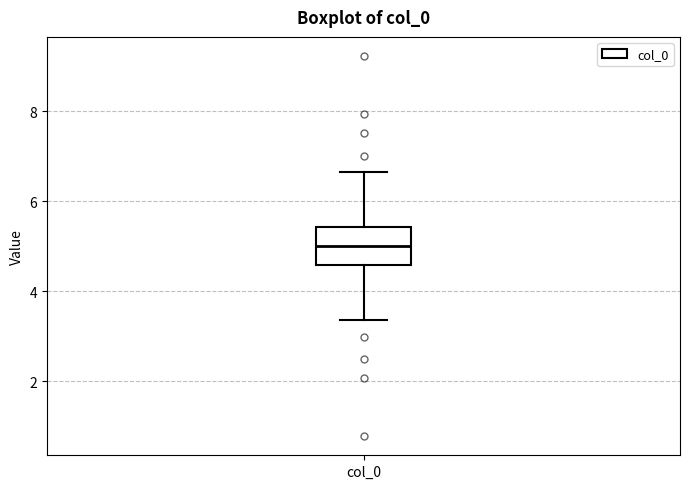

Where is the upper edge of the box for col_0 on the y-axis? The values are not printed on the chart, so give them approximately, as read against the axis.

5.4